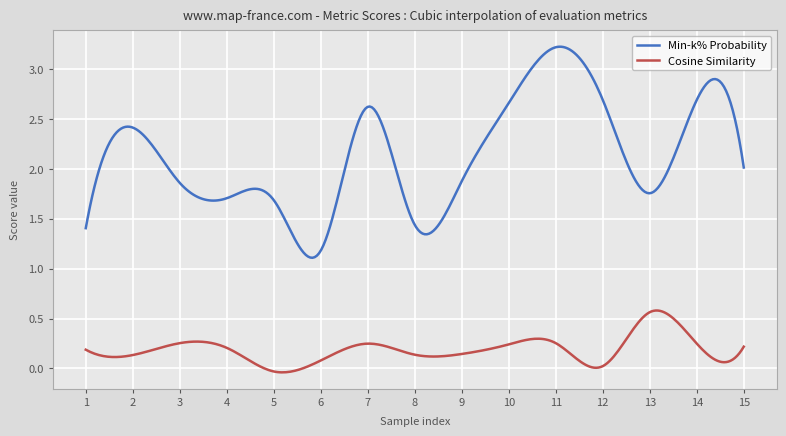

Which series has the largest total across all categories?

Min-k% Probability